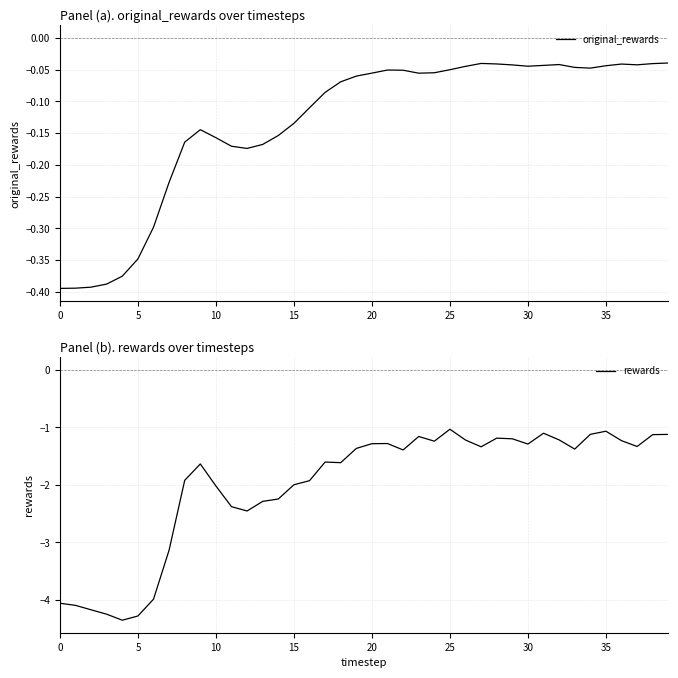

True or false: original_rewards has more than 1 points higher than both neighbors.

True